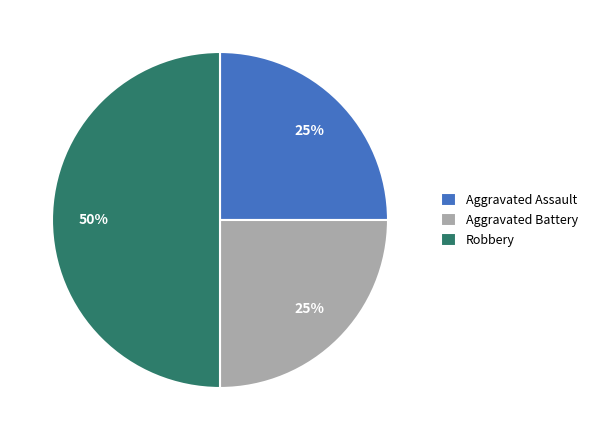

What percentage is the Aggravated Assault slice, to the nearest percent?

25%